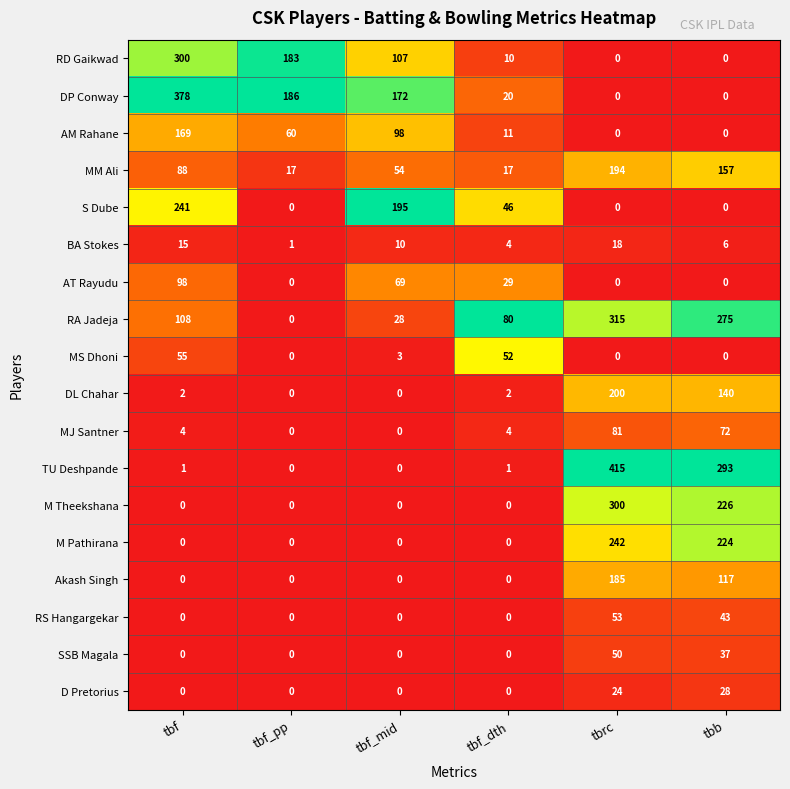

What is the difference between the highest and lowest values at tbrc?

415